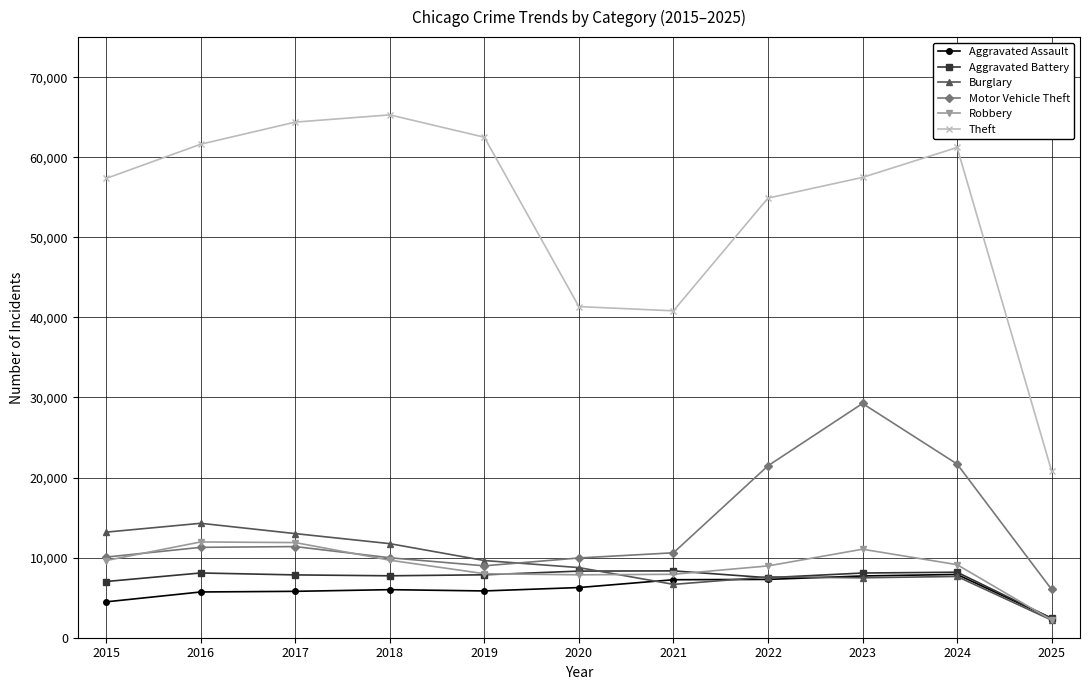

In Motor Vehicle Theft, how many points are lower than both neighbors (excluding endpoints)?

1